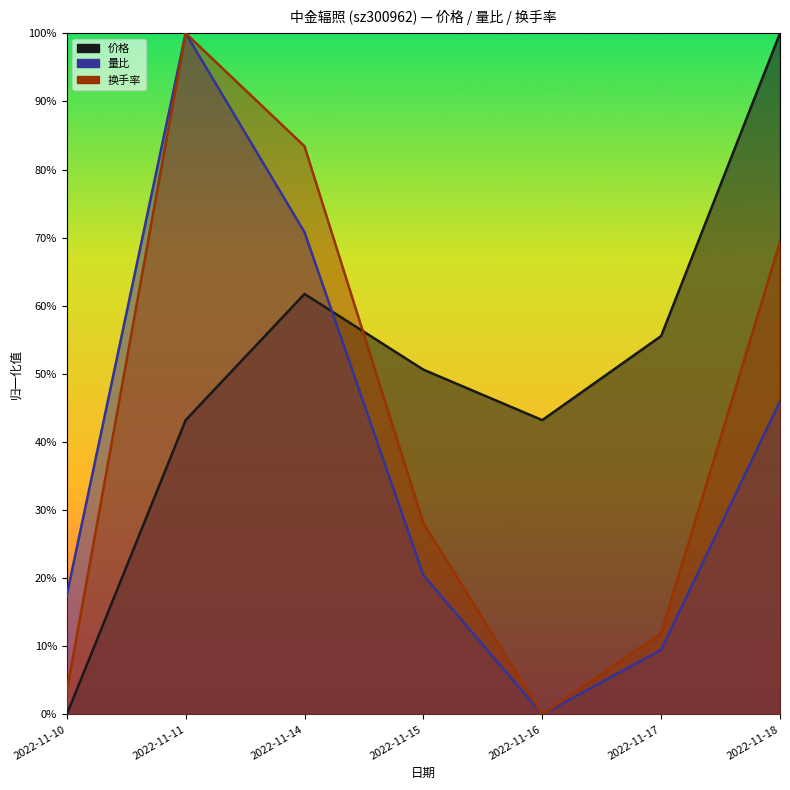

Between 2022-11-14 and 2022-11-17, which series saw the biggest shift?

换手率